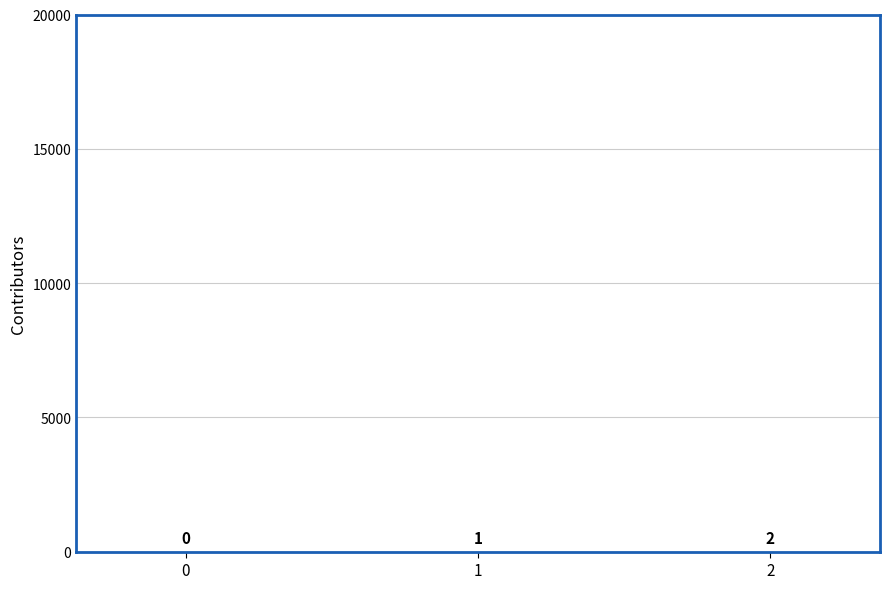

The value at 0 is 0. True or false?

True